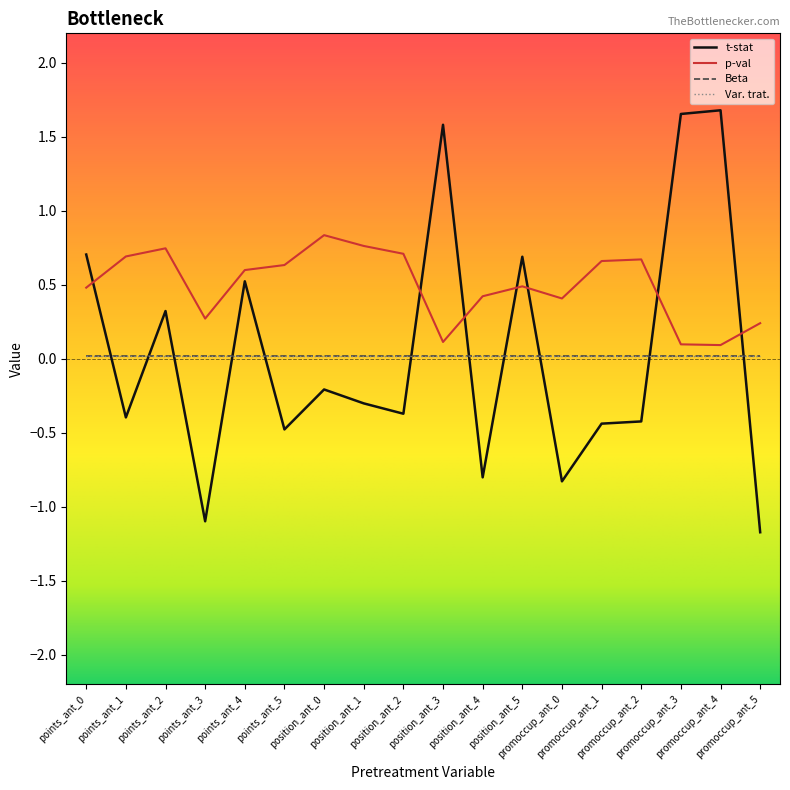

What is the total value across all series at promoccup_ant_4?

1.8